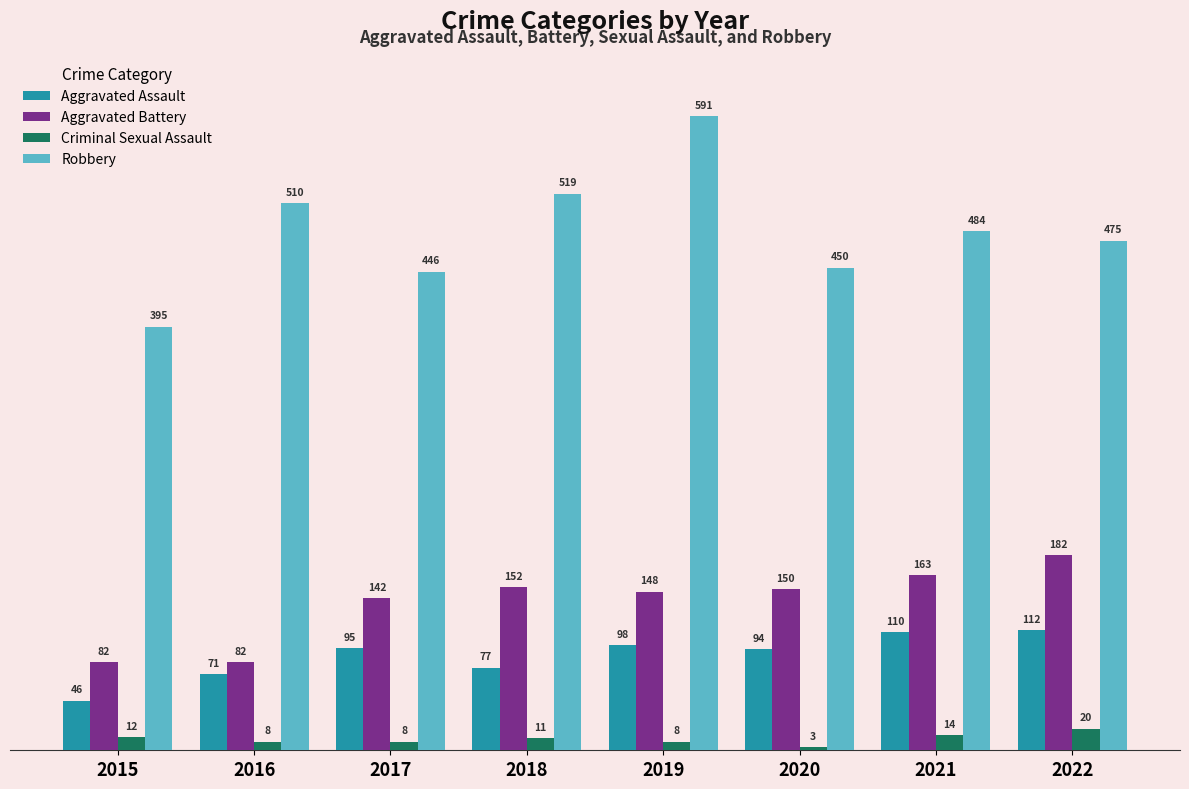

Are the bars horizontal?

No